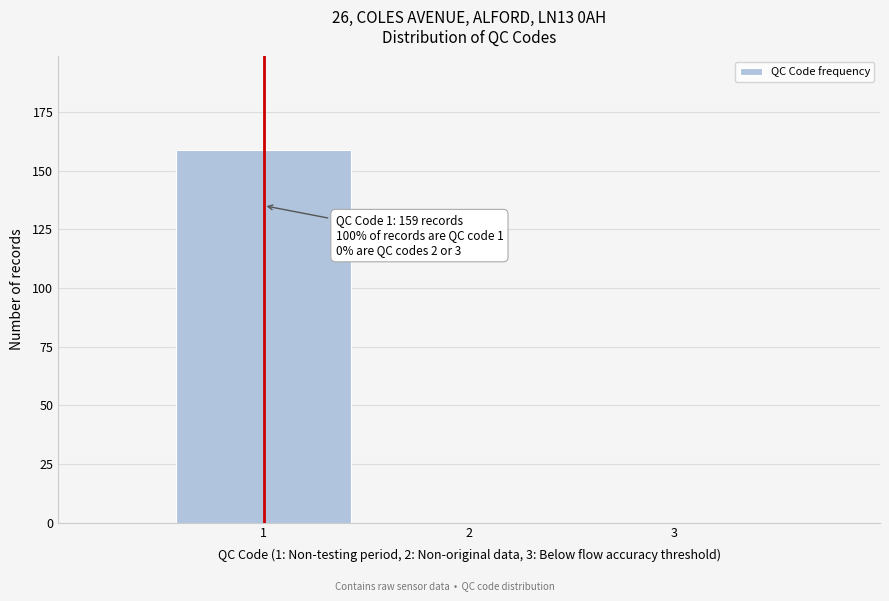

Reading right to left, transcribe all the data shown in this chart.

3=0	2=0	1=159